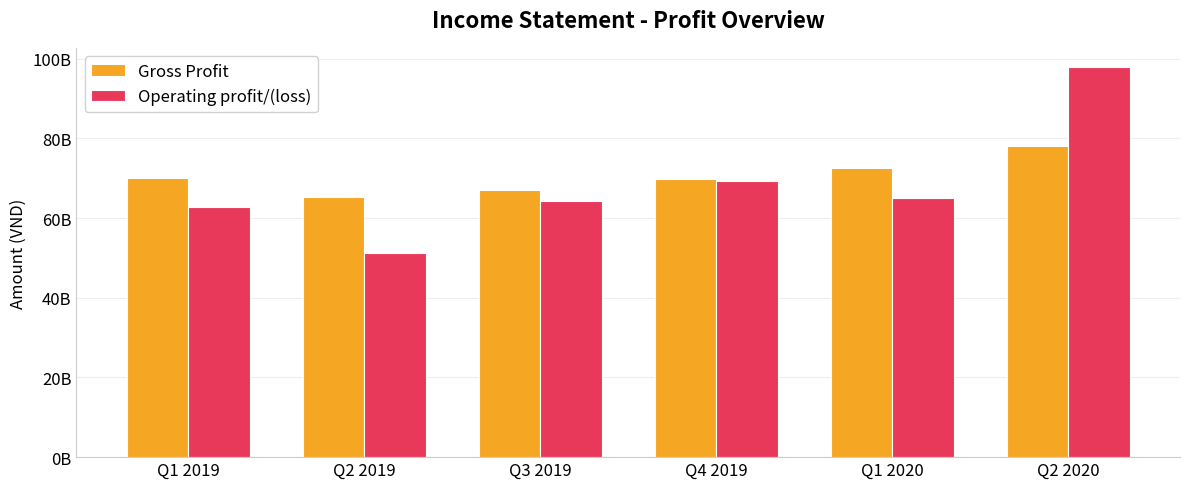

At which category is the sum across all series the highest?

Q2 2020